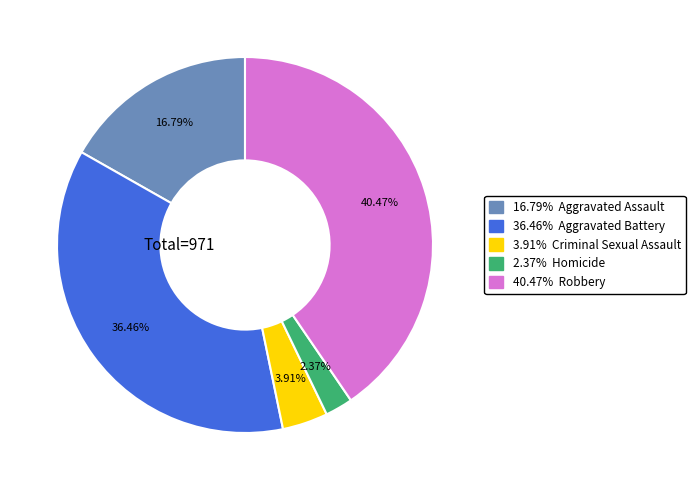

Is there any slice that represents more than half of the pie?

No